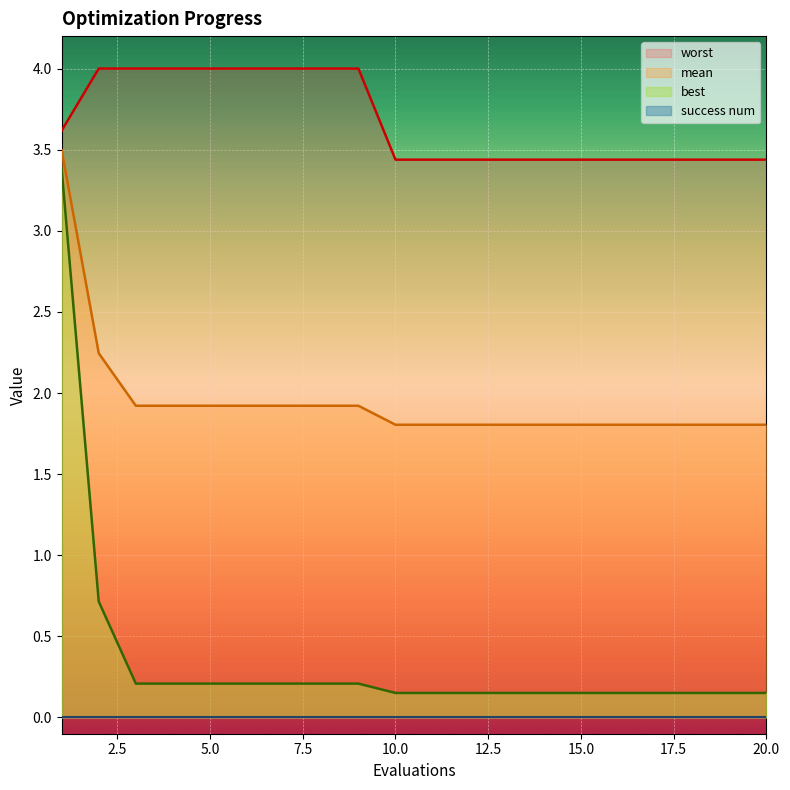

List the labels in order of best value, smallest first.

10, 11, 12, 13, 14, 15, 16, 17, 18, 19, 20, 3, 4, 5, 6, 7, 8, 9, 2, 1